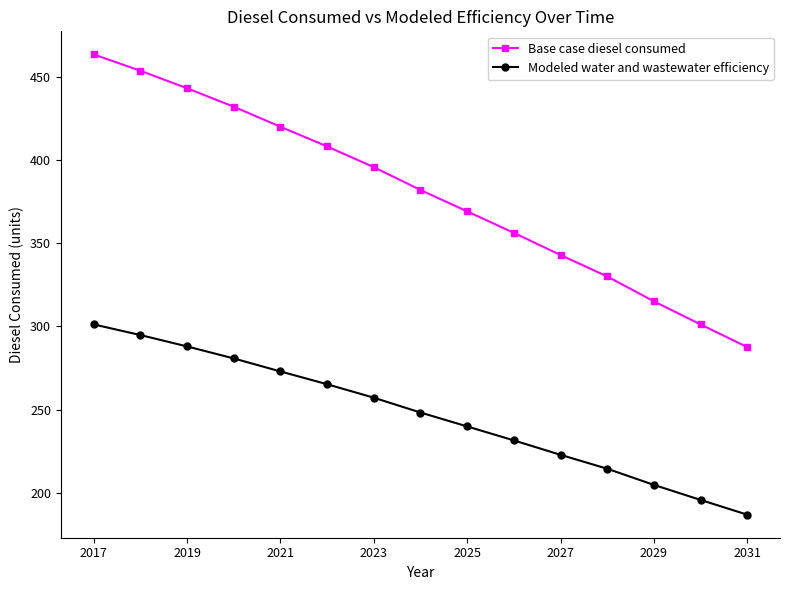

Does the chart display data point markers on the line(s)?

Yes